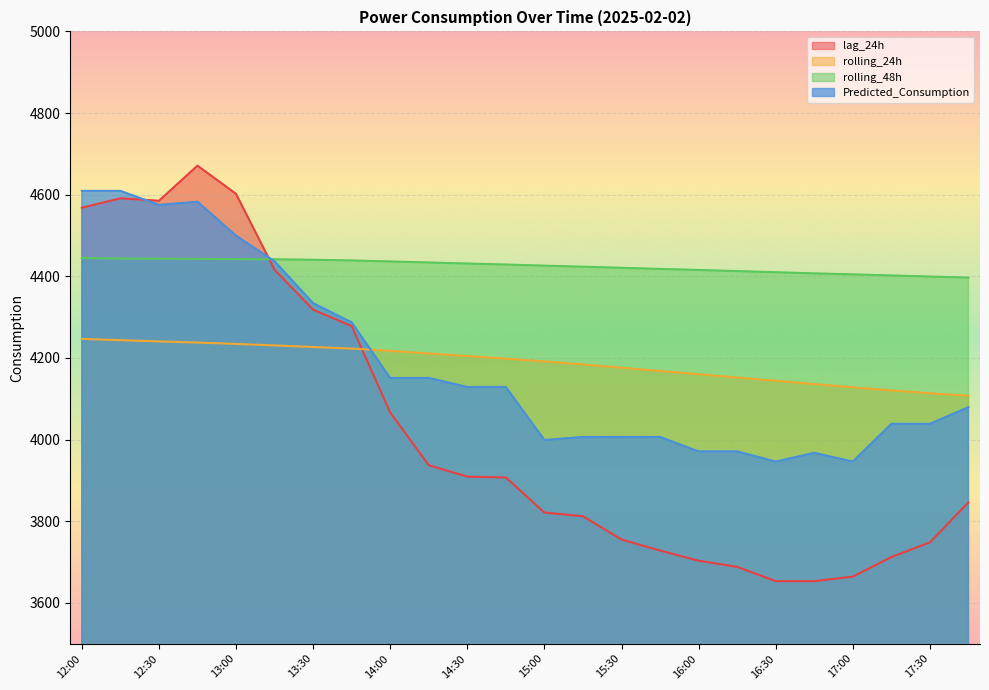

What is the total value across all series at 17:45?

16429.0